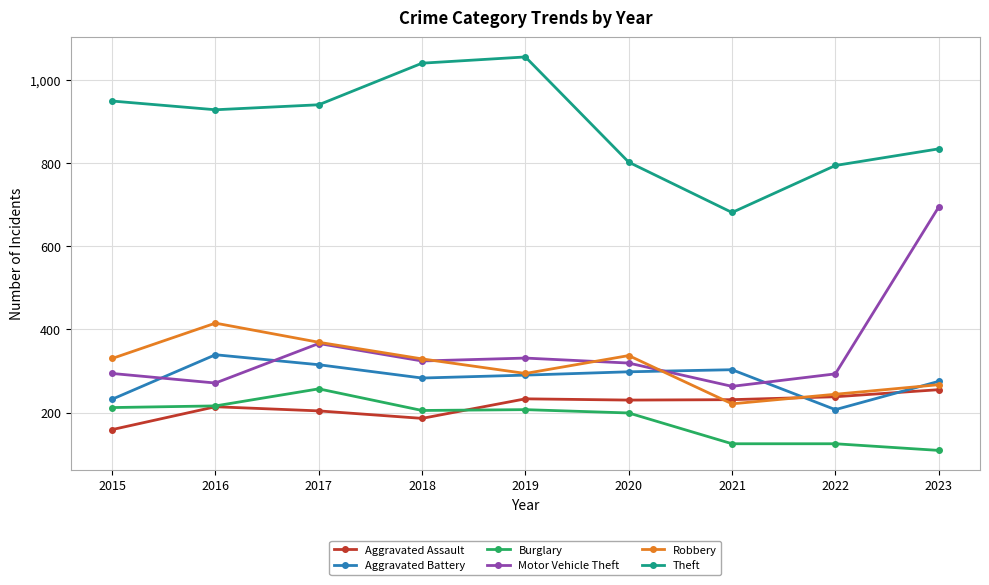

Between which two adjacent categories do Aggravated Assault and Robbery first intersect?

2020 and 2021